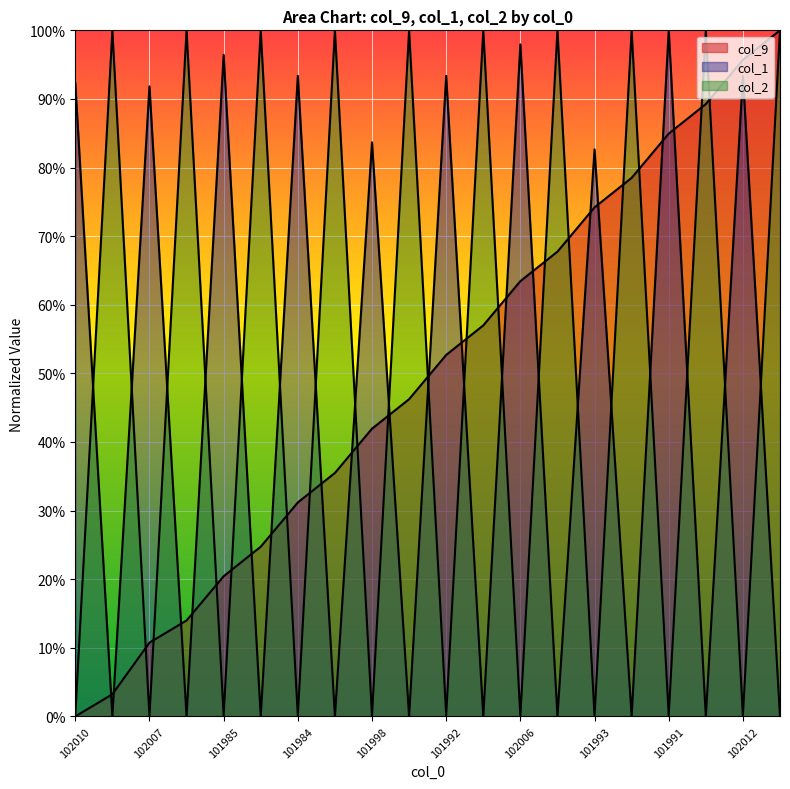

At which category is the sum across all series the highest?

101995